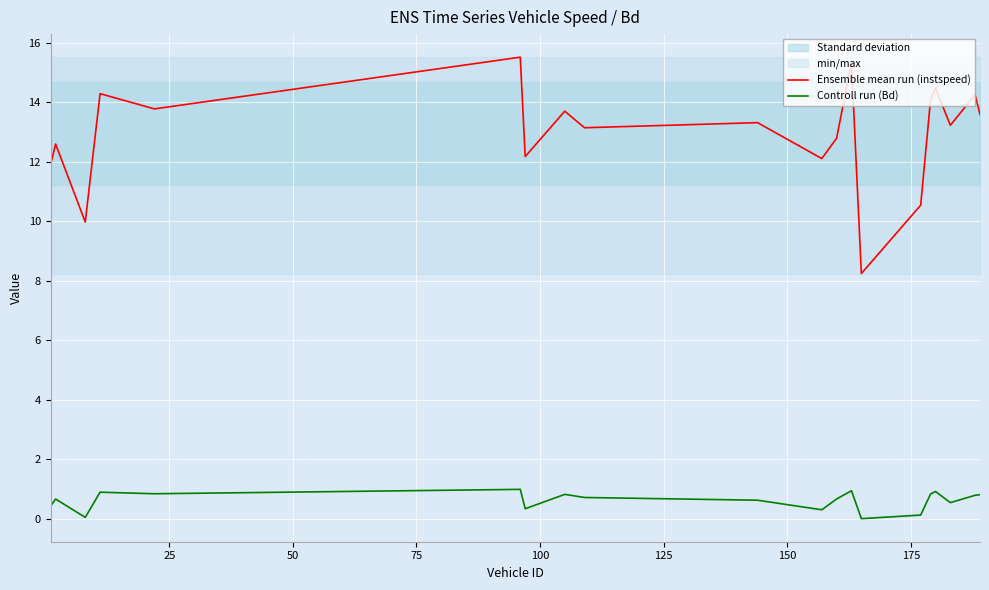

Rank the series by their average value, from lowest to highest.

Controll run (Bd), Ensemble mean run (instspeed)